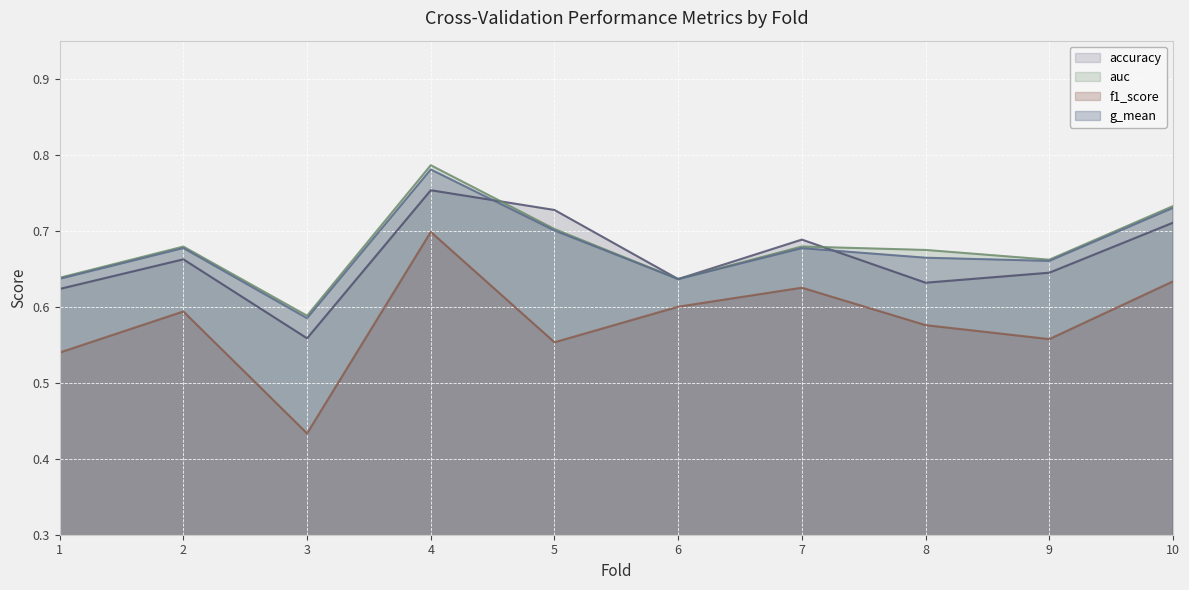

How many lines are shown in the chart?

4